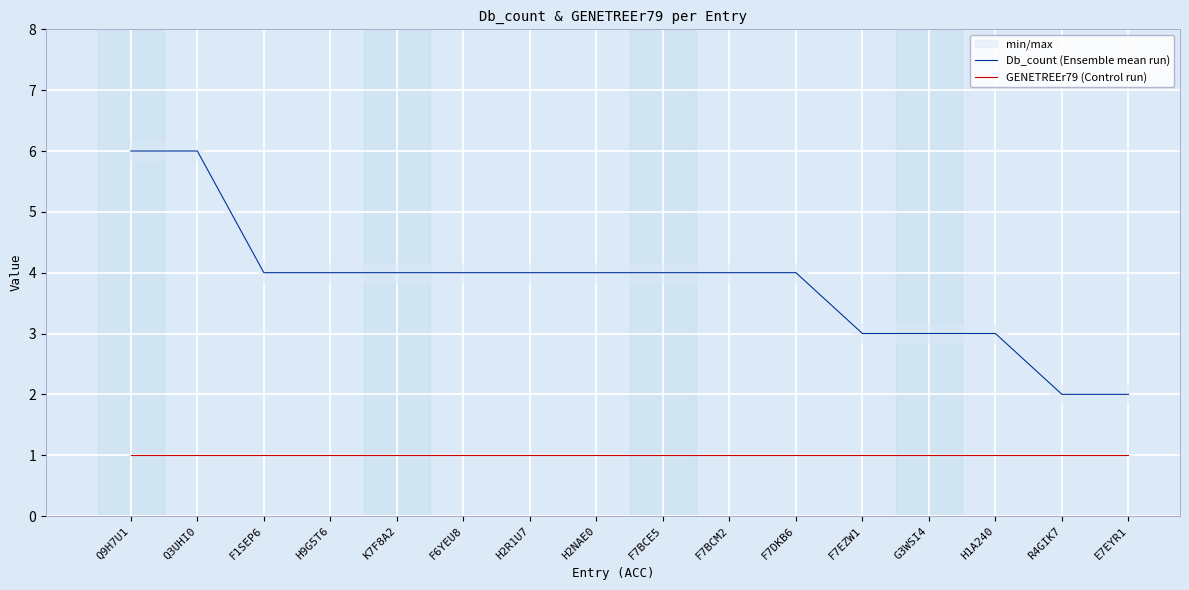

True or false: Db_count (Ensemble mean run) and GENETREEr79 (Control run) intersect in this chart.

False